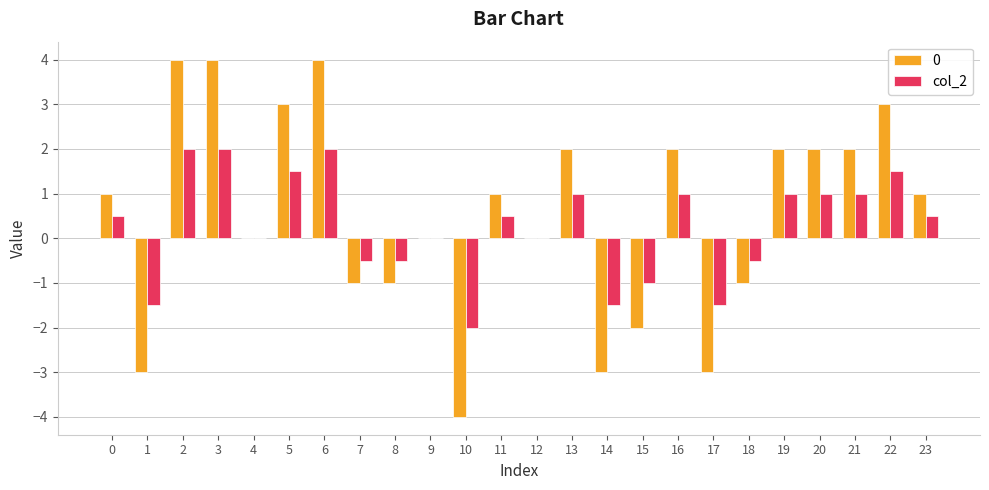

Is the value of col_2 at 13 greater than the value of 0 at 15?

Yes